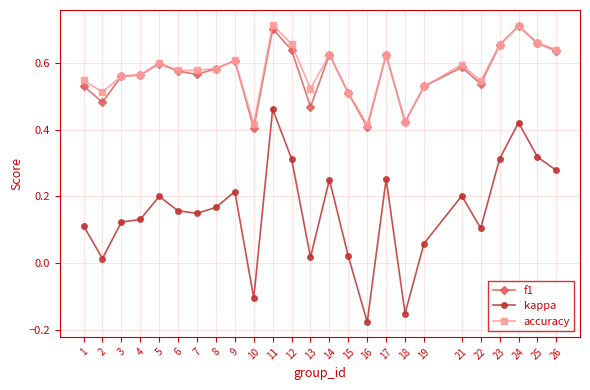

True or false: kappa has more than 2 interior local peaks.

True